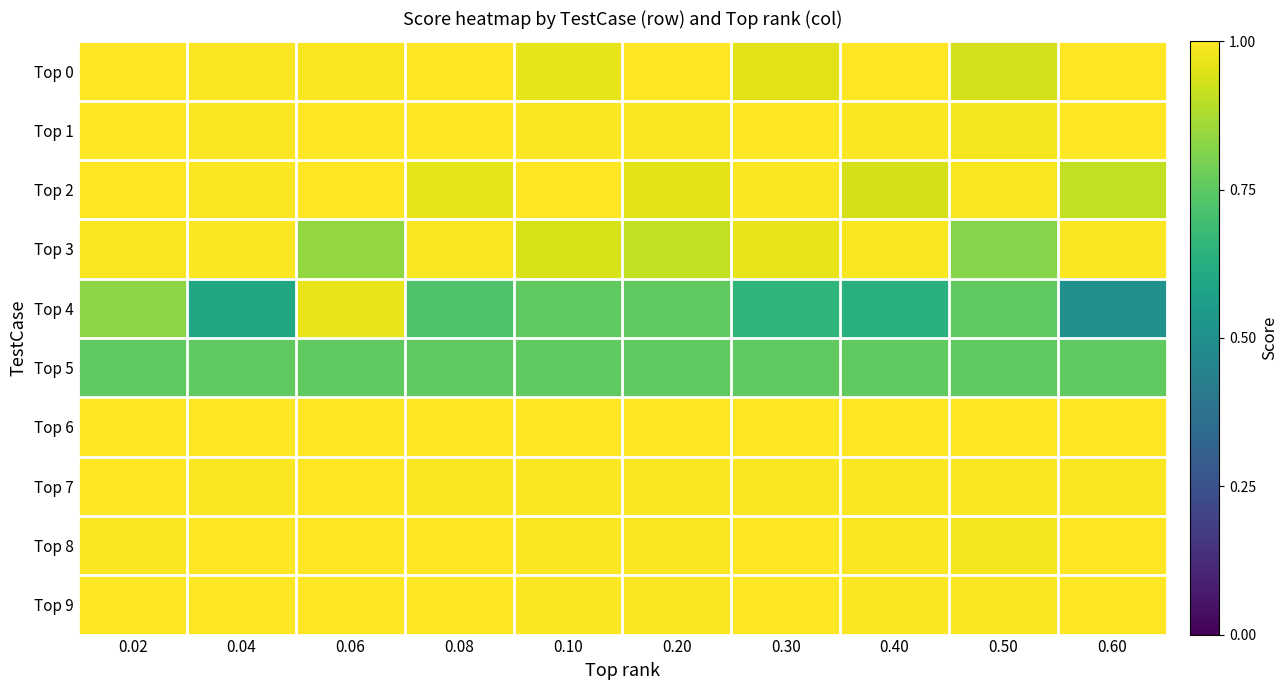

Between 0.40 and 0.50, which is larger?

0.40